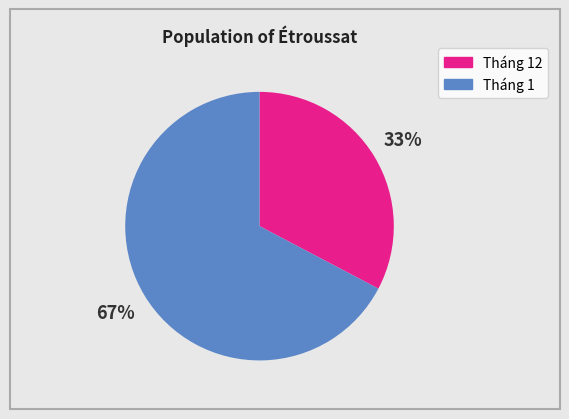

Which category has the smallest portion of the pie?

Tháng 12